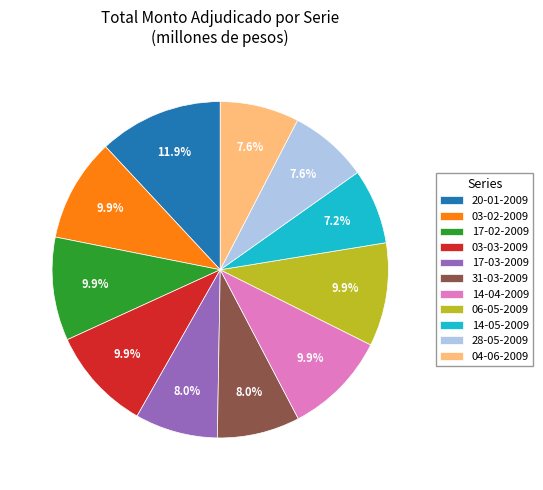

Does 03-03-2009 represent more than half of the total?

No